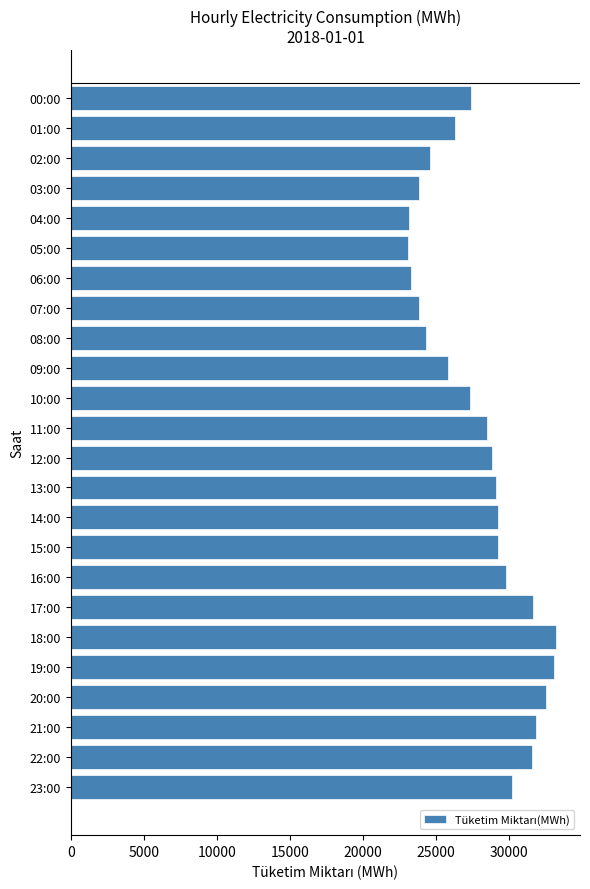

What is the minimum value shown in the chart?

23072.0